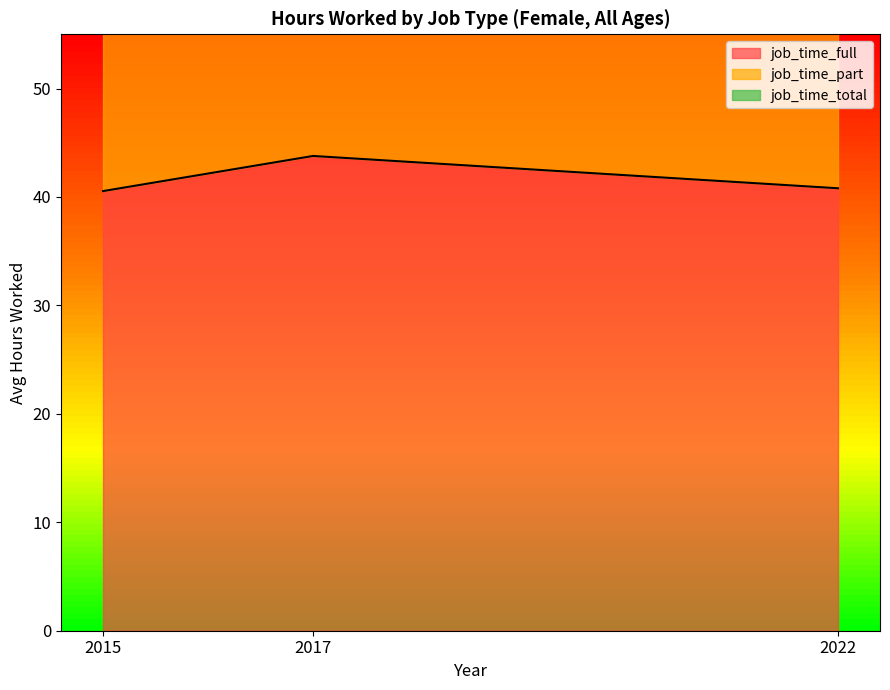

The value of job_time_full at 2017 is 43.8. True or false?

True